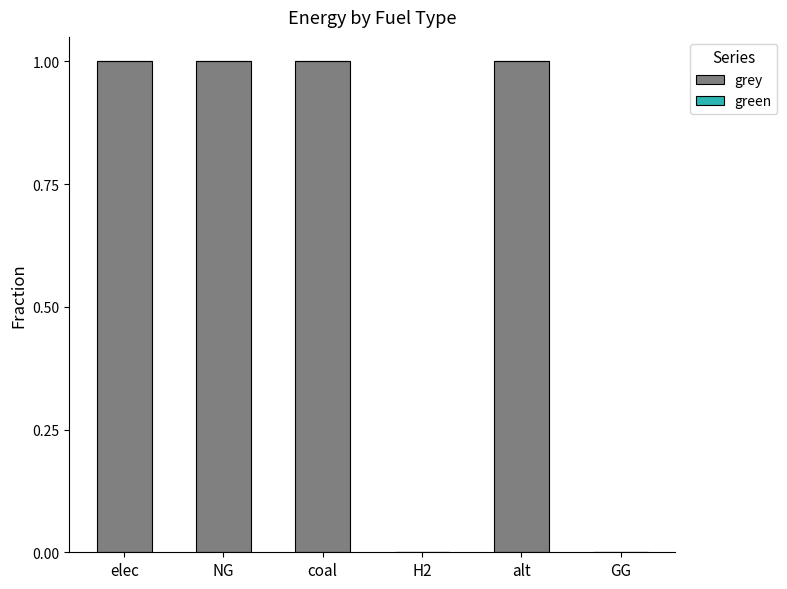

Does the chart contain stacked bars?

No